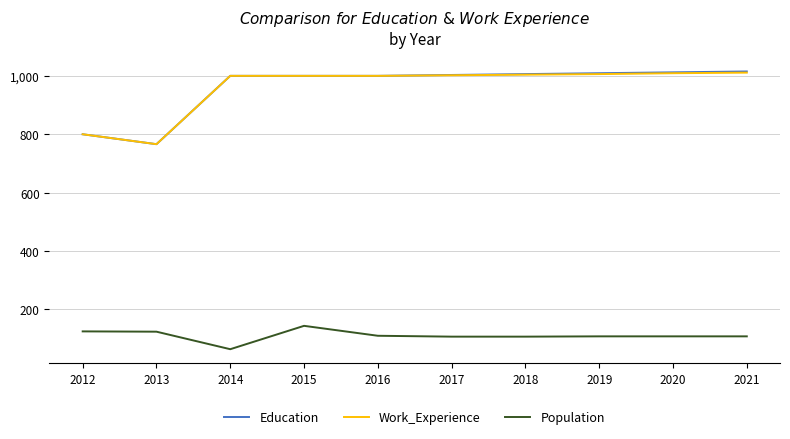

What is the lowest value of the Population series?

64